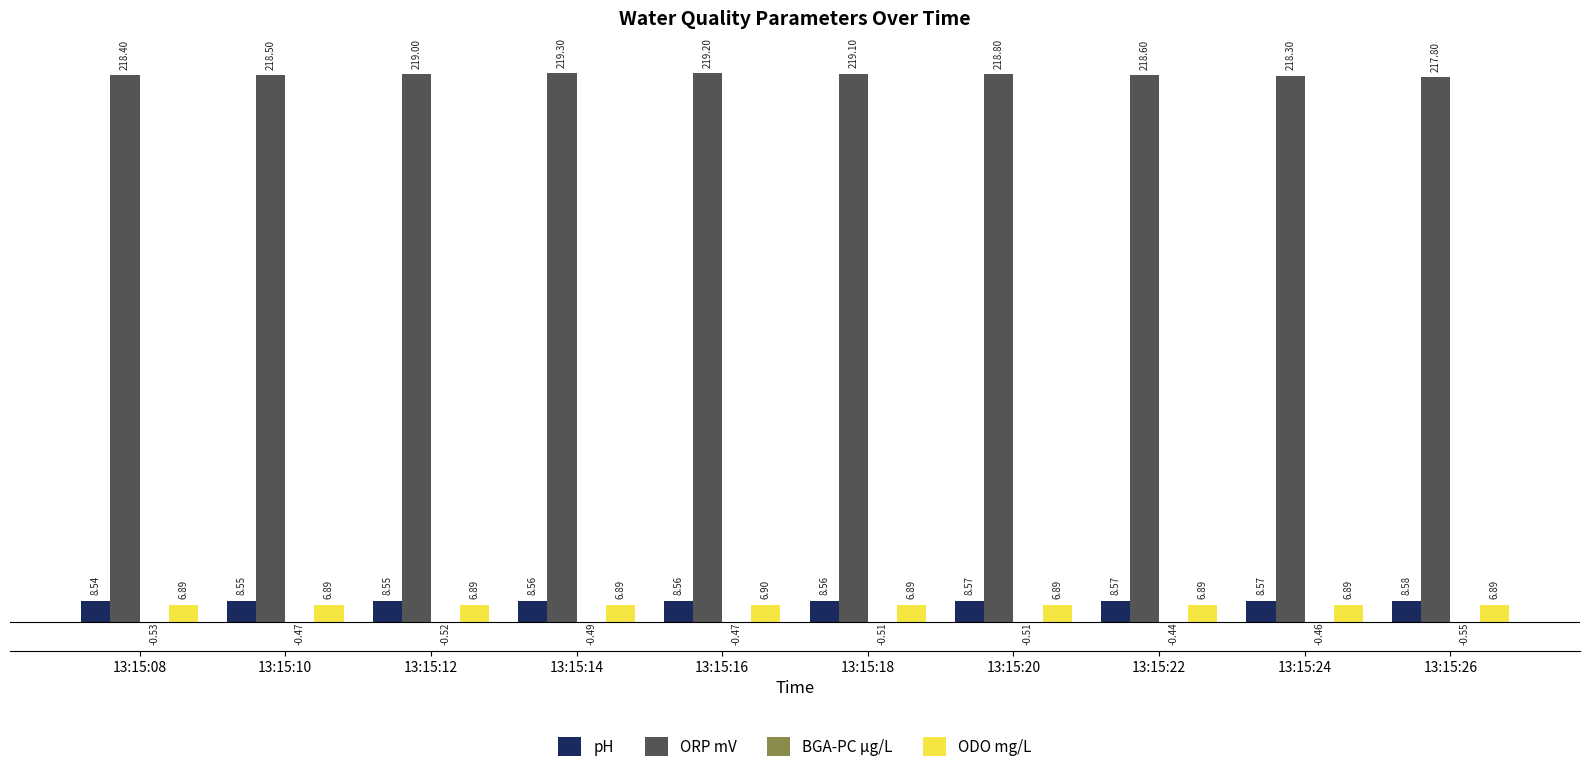

What is the sum of all ODO mg/L values?

68.9